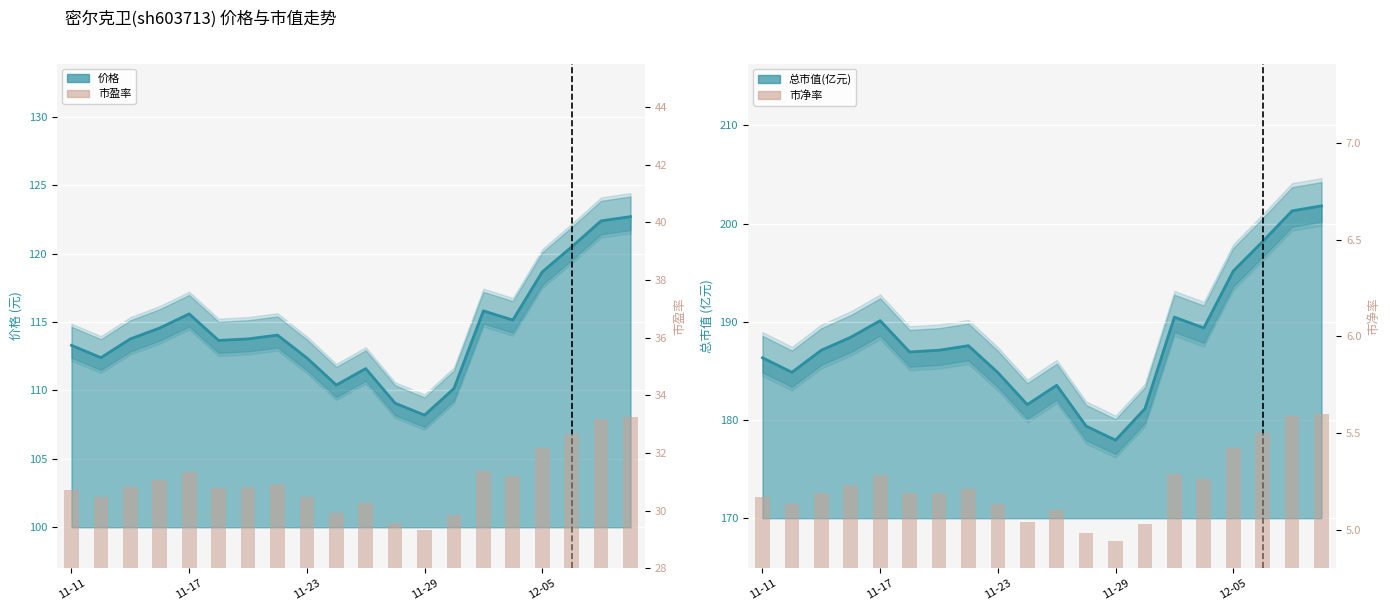

Count the number of categories in the chart.

20